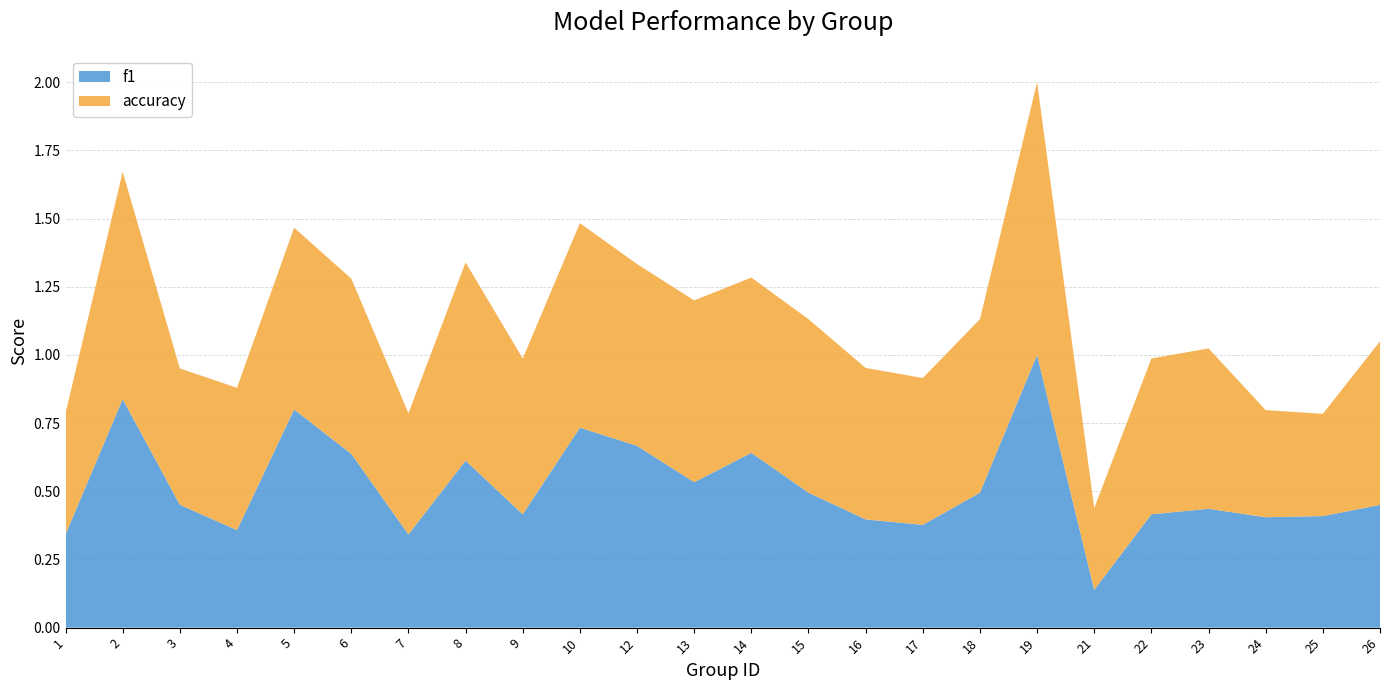

Reading left to right, extract all data points from this chart.

f1: 0.3	0.8	0.5	0.4	0.8	0.6	0.3	0.6	0.4	0.7	0.7	0.5	0.6	0.5	0.4	0.4	0.5	1.0	0.1	0.4	0.4	0.4	0.4	0.5
accuracy: 0.4	0.8	0.5	0.5	0.7	0.6	0.4	0.7	0.6	0.8	0.7	0.7	0.6	0.6	0.6	0.5	0.6	1.0	0.3	0.6	0.6	0.4	0.4	0.6